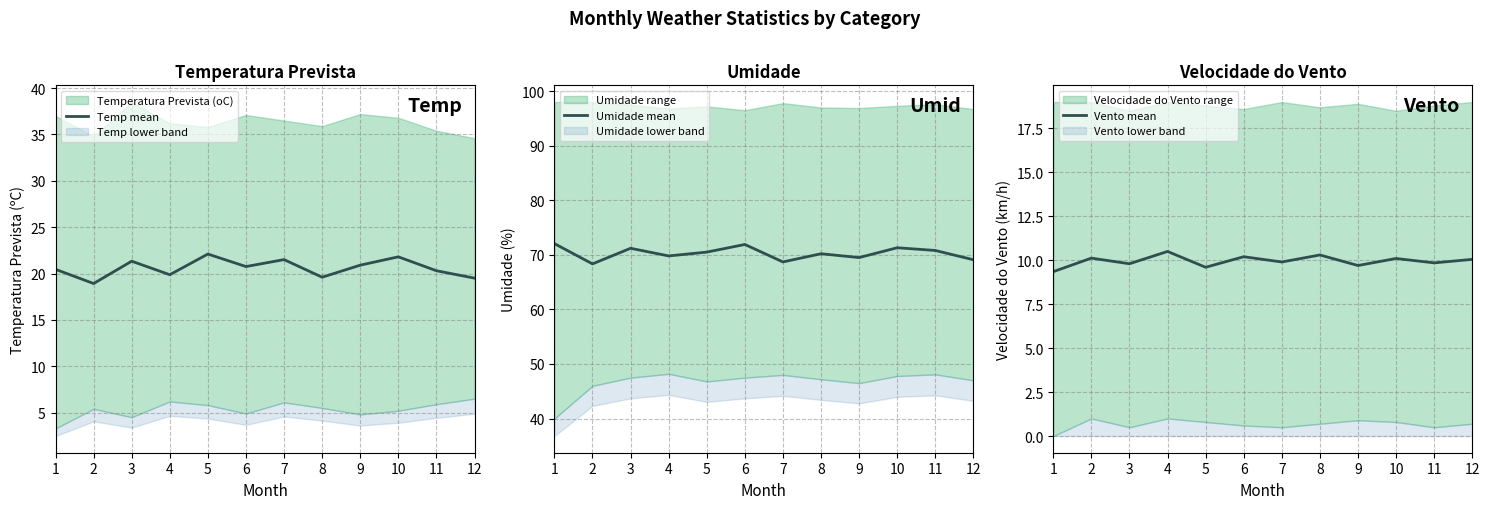

What is the sum of the Umidade mean values at 9 and 12?

138.6